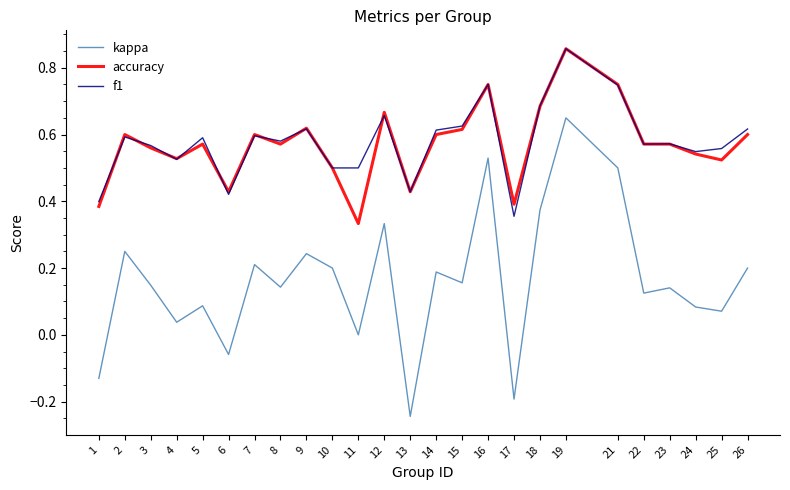

What is the total value across all series at 25?

1.2